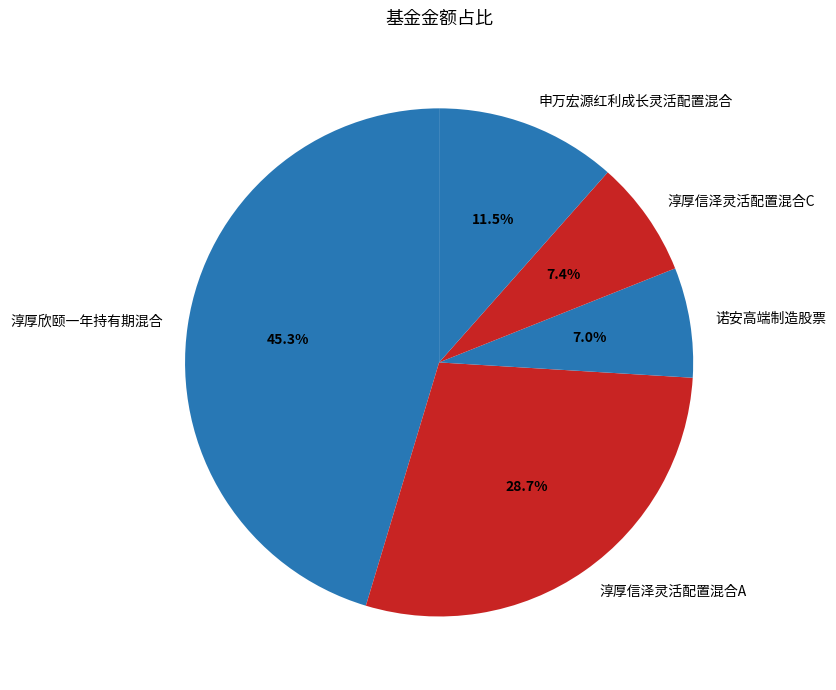

Count the number of slices in the pie.

5